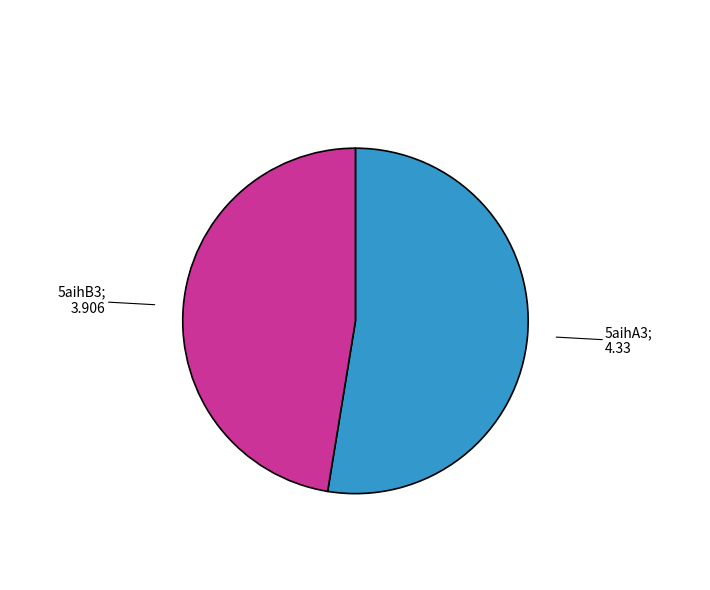

Is there any slice that represents more than half of the pie?

Yes